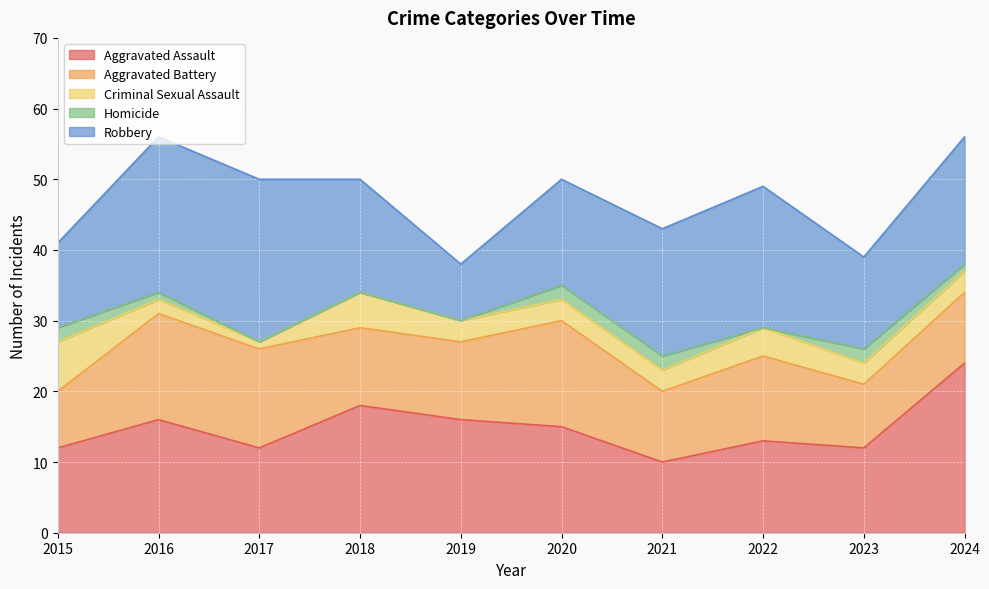

What is the average value of the Robbery series?

16